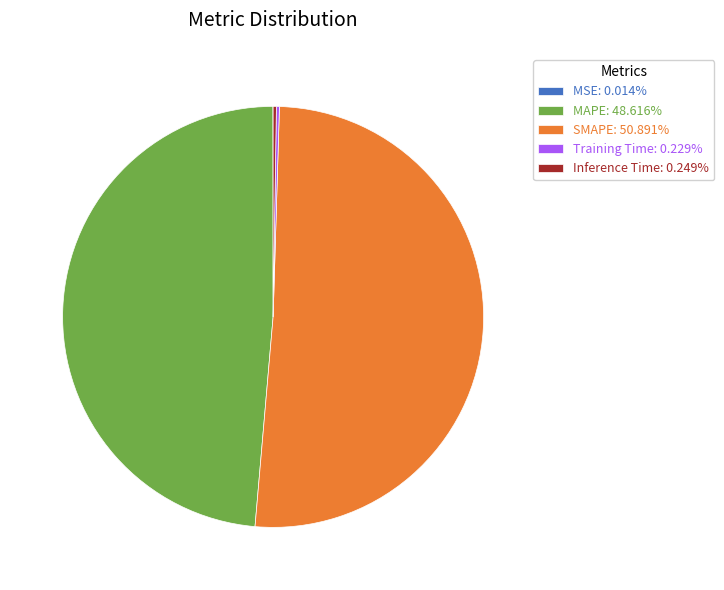

Is SMAPE: 50.891% the majority of the pie?

Yes